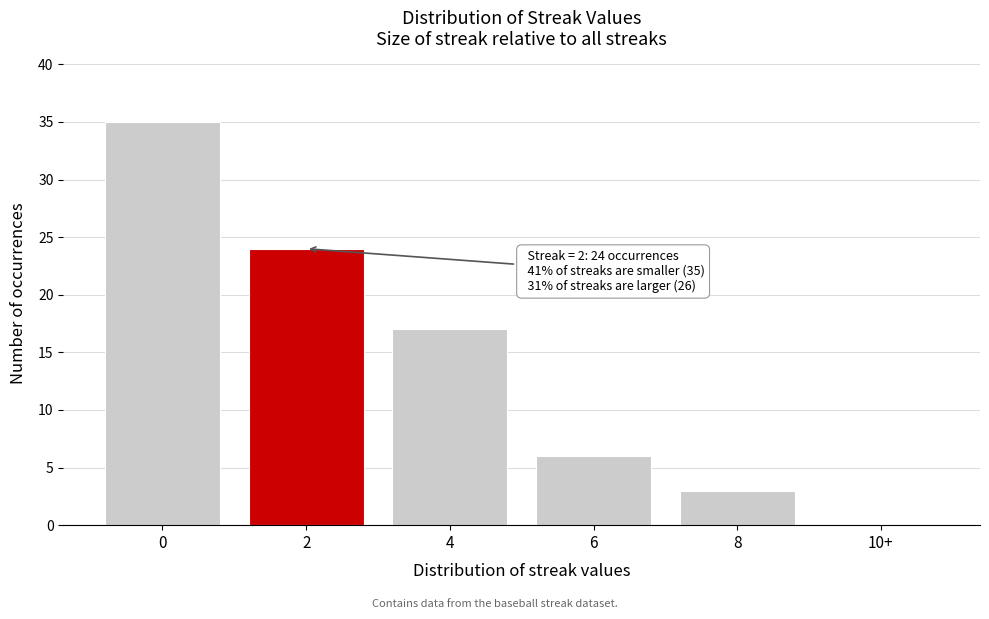

Reading left to right, extract all data points from this chart.

0=35	2=24	4=17	6=6	8=3	10+=0